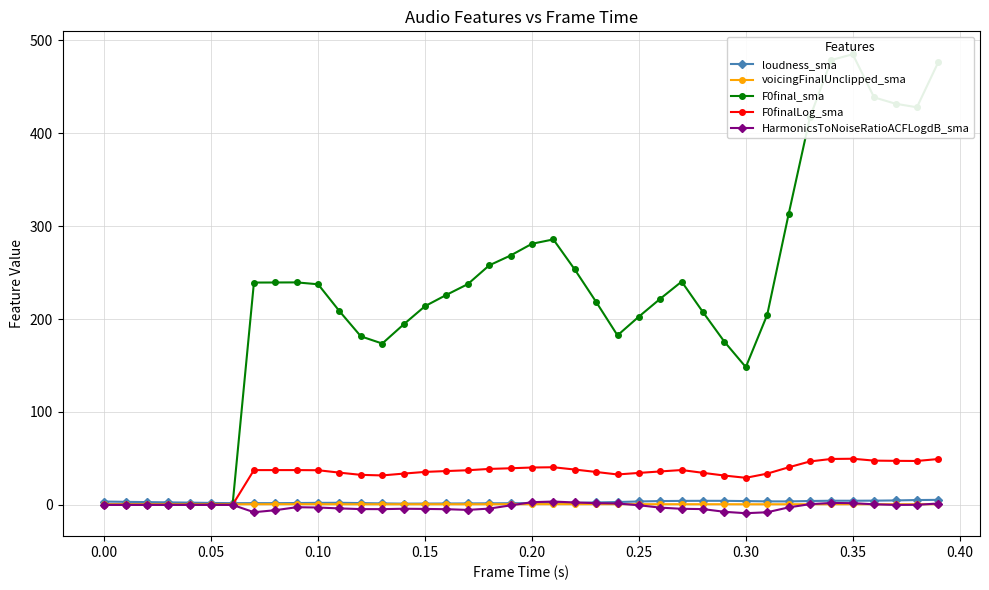

True or false: F0finalLog_sma and F0final_sma intersect in this chart.

False